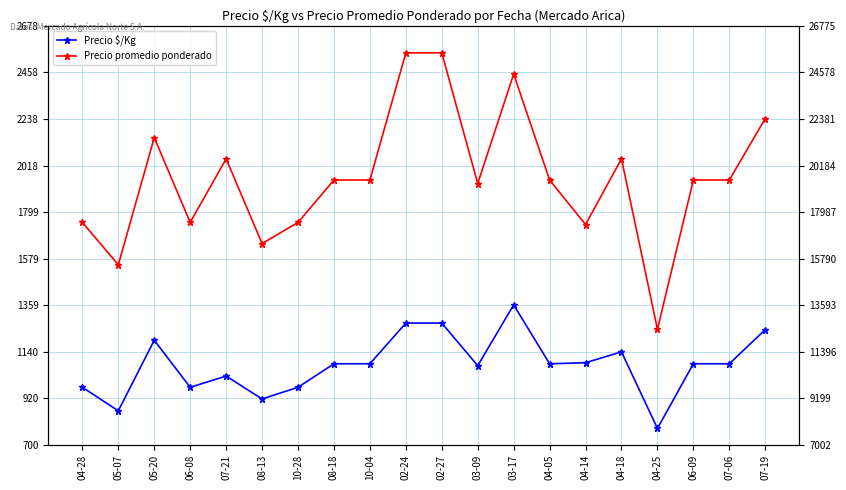

What is the value of the Precio promedio ponderado point at the 18th from the left?

1950.0